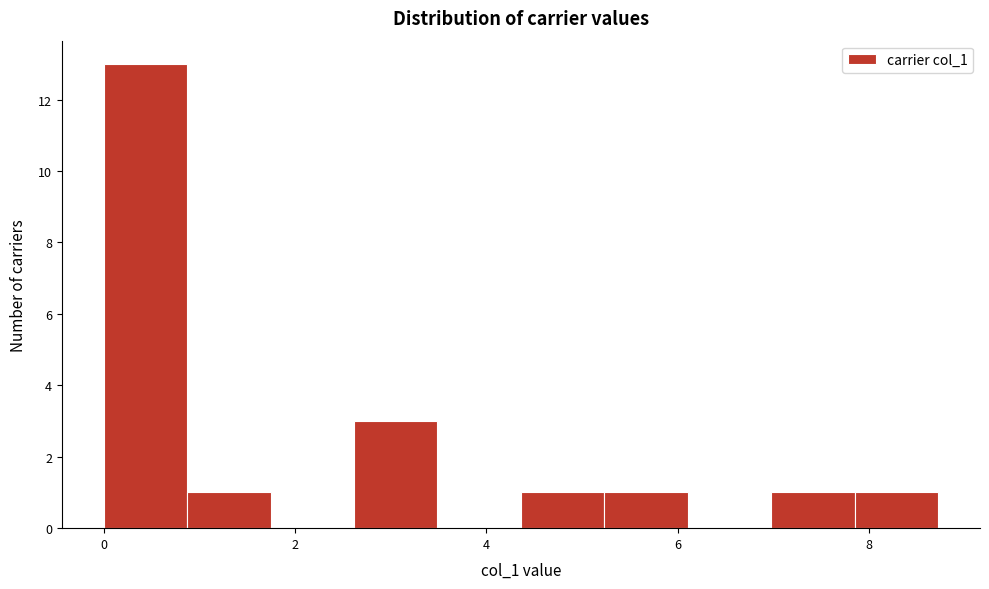

What is the height of the bar covering 0.8 to 1.8 on the x-axis? Neither the bar edges nor the heights are printed on the chart, so give them approximately, as read against the axes.

1